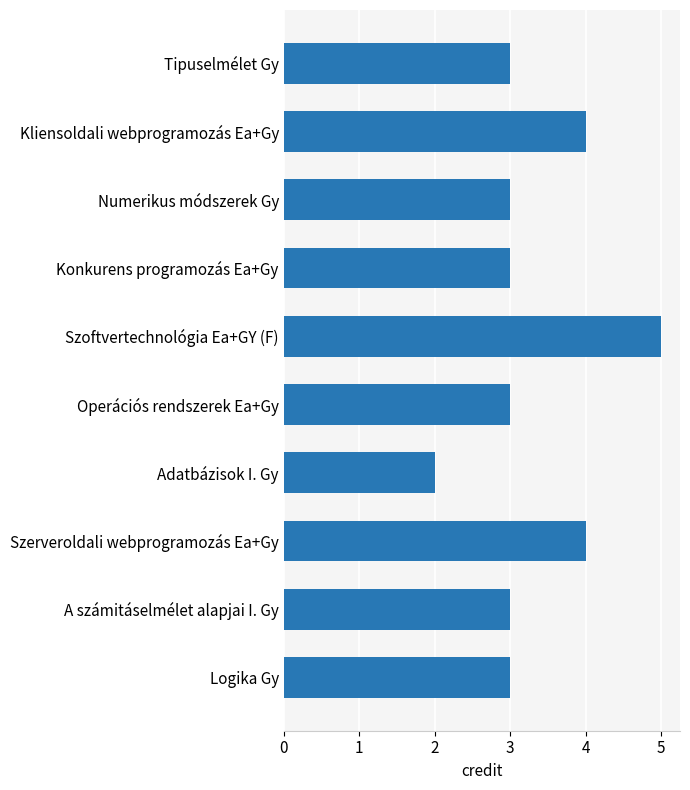

How many bars are there in total?

10